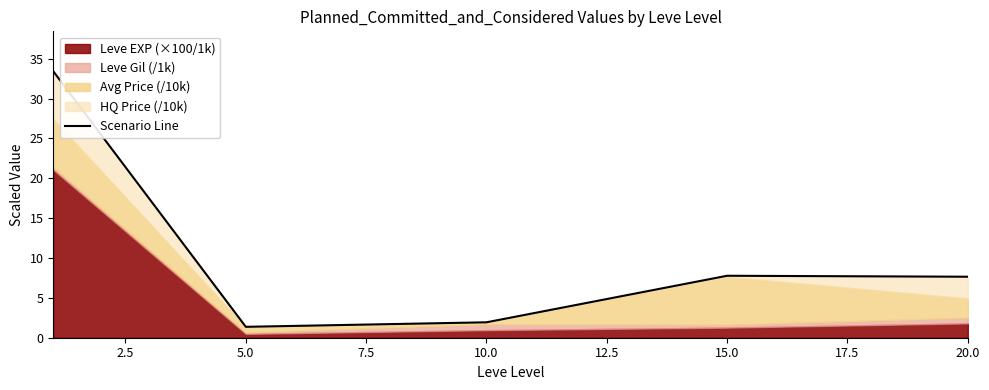

Between 20.0 and 5.0, which is larger?

20.0